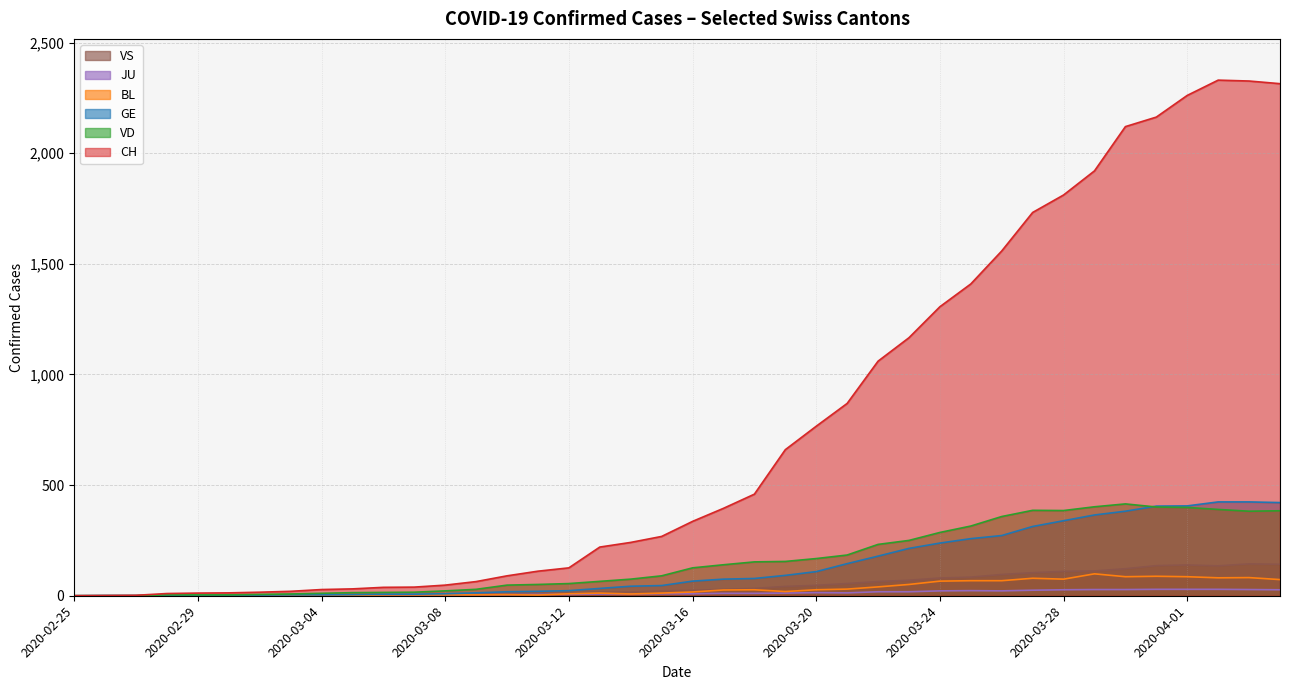

What is the total value across all series at 2020-03-29?

2926